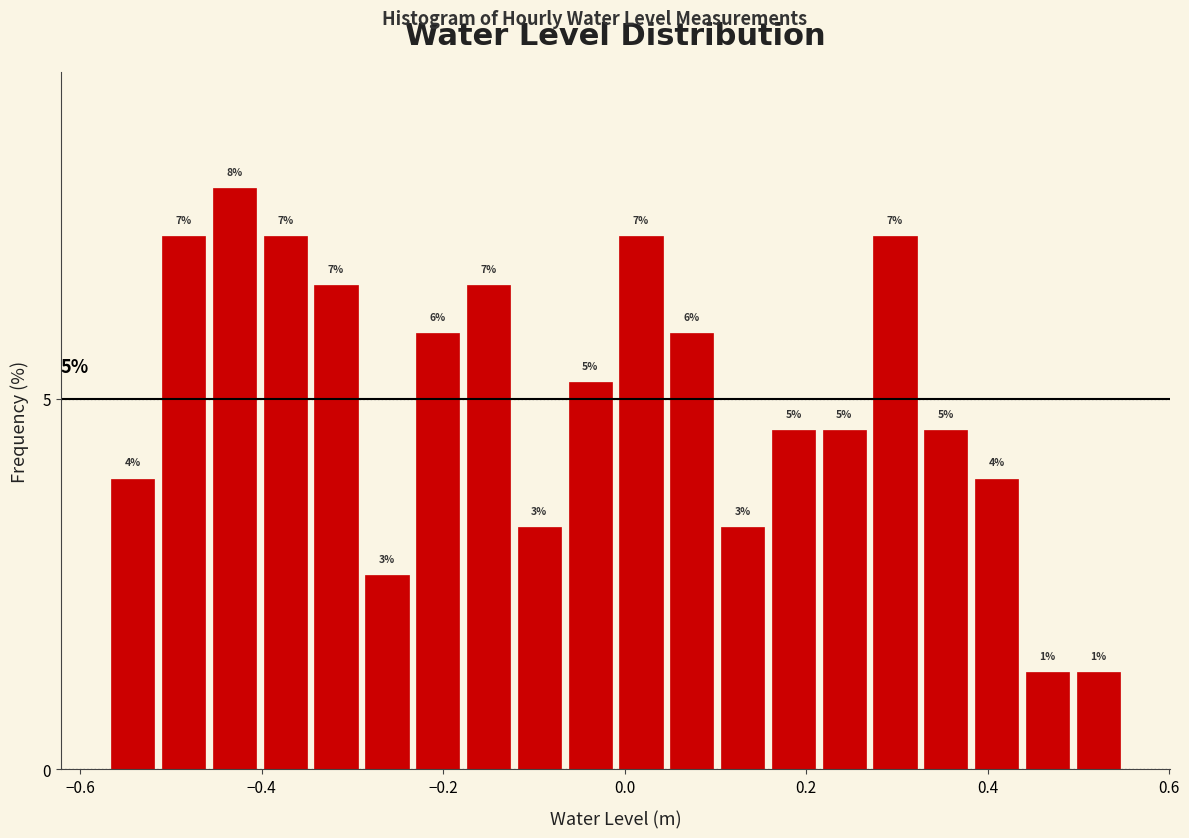

Around what value on the x-axis is the tallest bar? Give the approximate position of its centre, as read against the axis.

-0.44